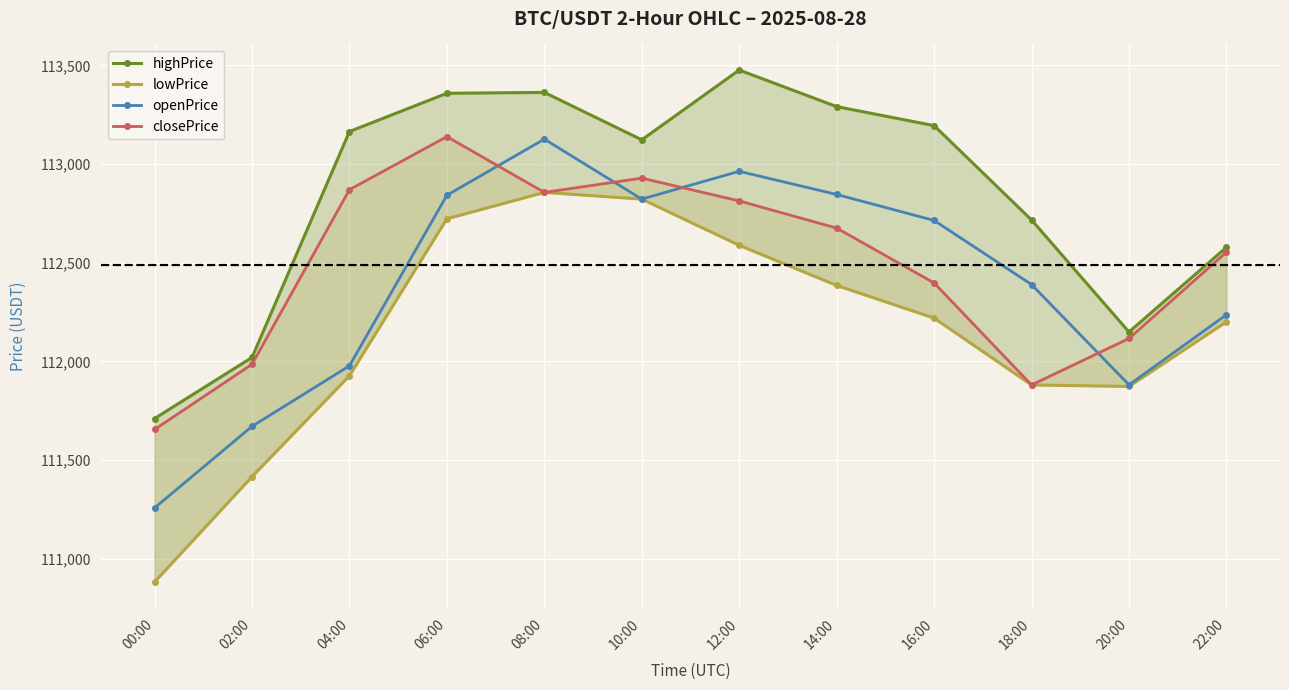

List the series in order of their peak value, lowest first.

lowPrice, openPrice, closePrice, highPrice